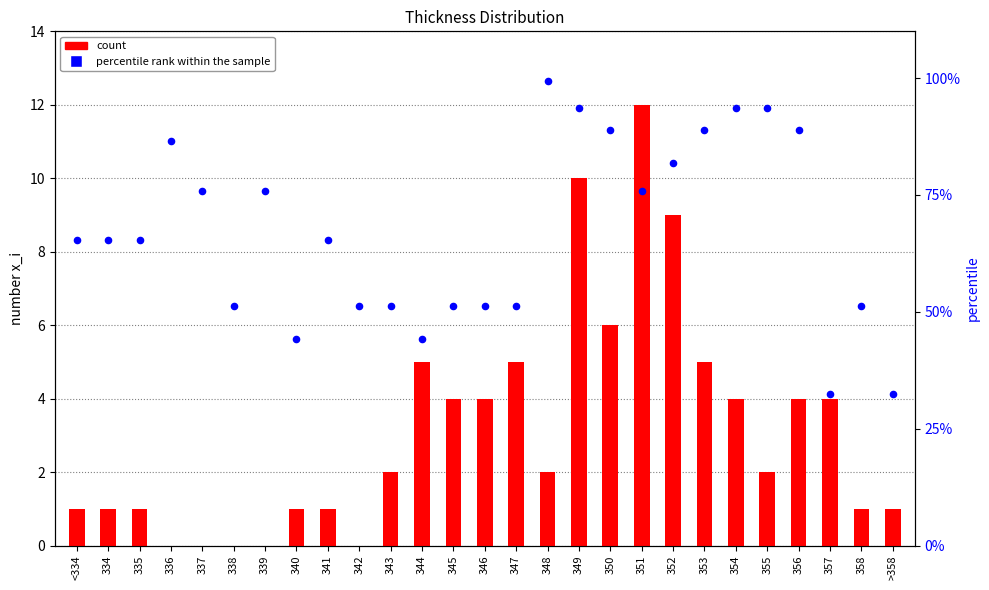

Which series has the widest spread of Y values?

percentile rank within the sample